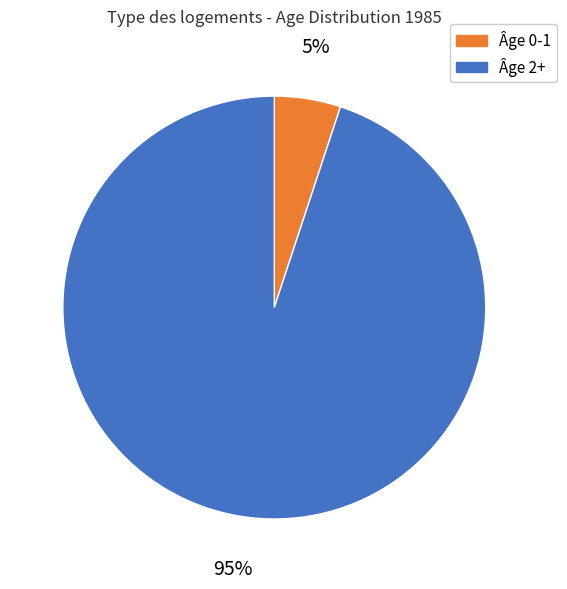

How many slices are in this pie chart?

2